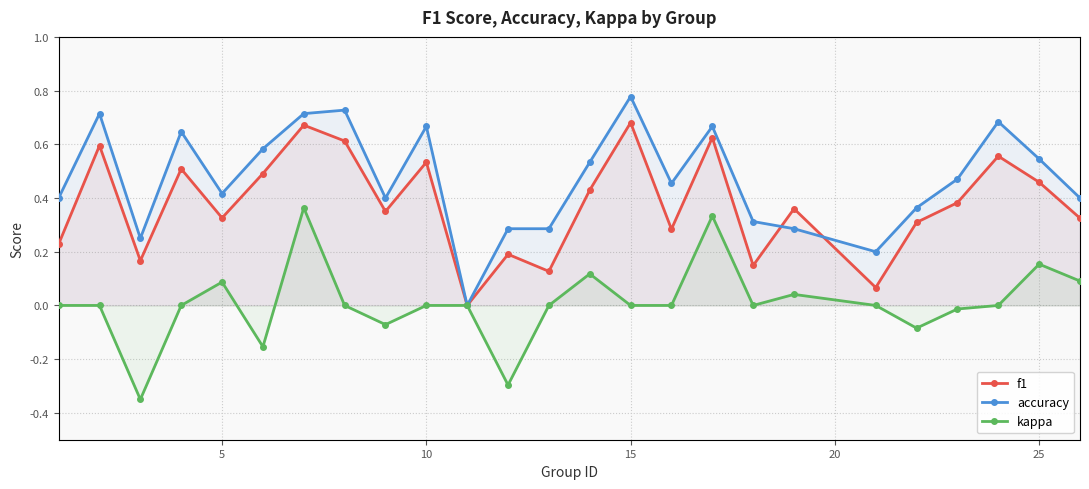

What is the average value of the accuracy series?

0.5